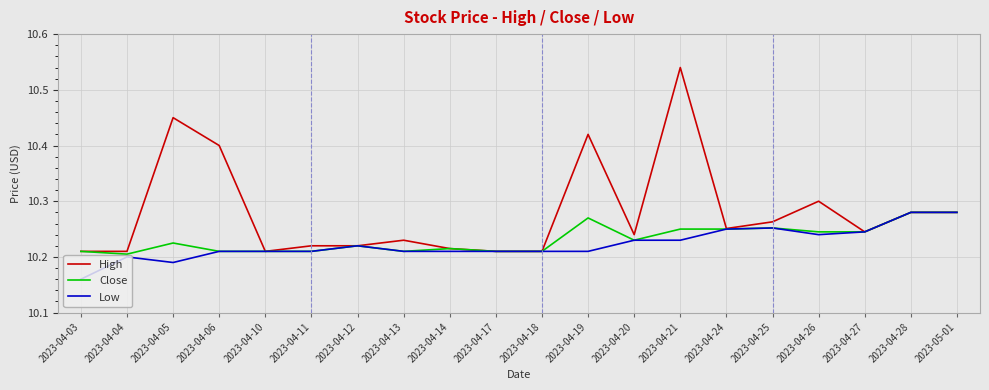

The Close series shows 10.2 at 2023-04-20. True or false?

True